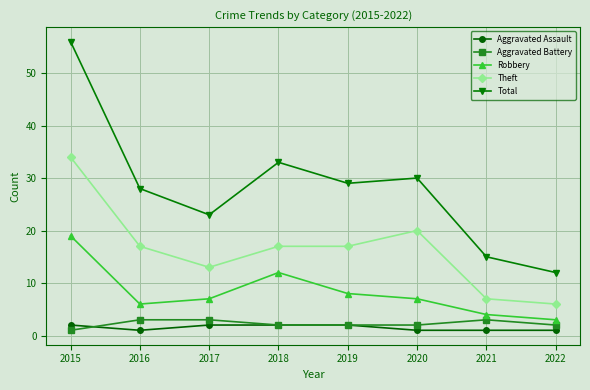

Is the value of Aggravated Assault at 2021 greater than the value of Total at 2015?

No